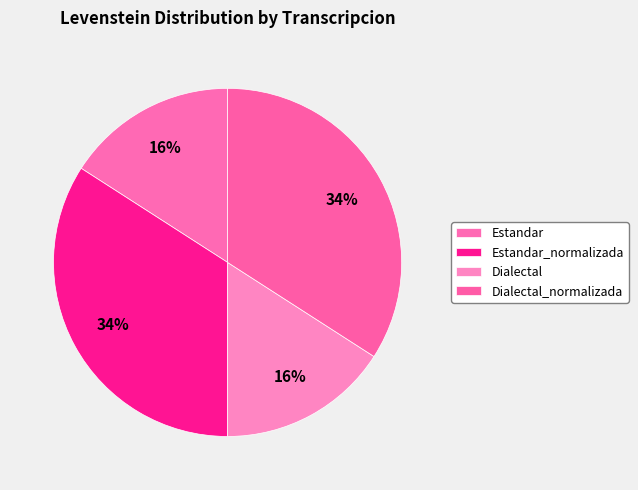

Does any single category account for the majority?

No